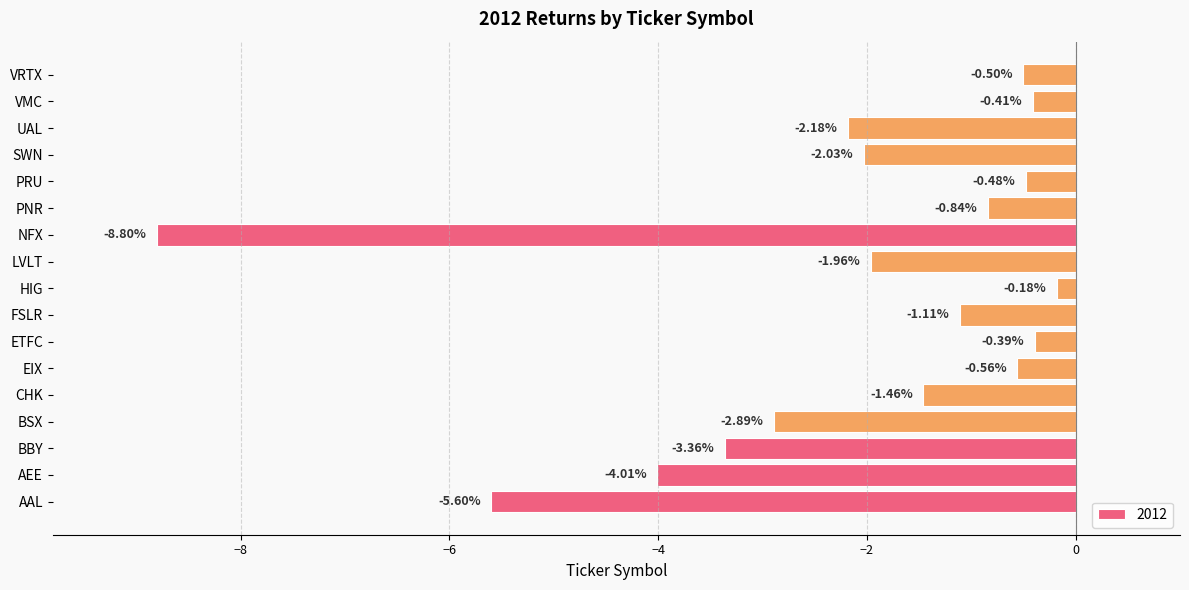

Which has a higher value, BSX or LVLT?

LVLT